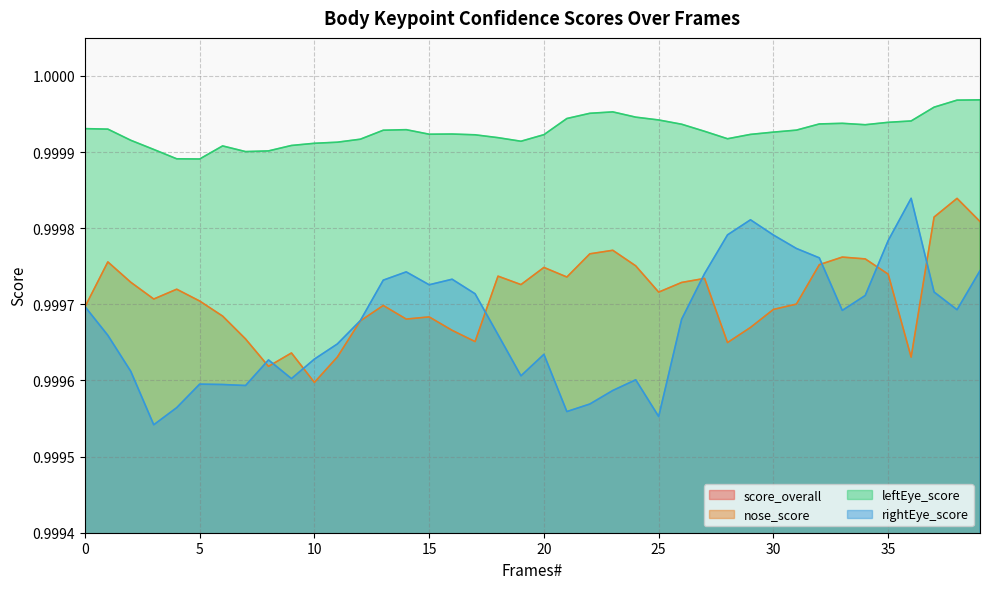

Does the chart have visible grid lines?

Yes